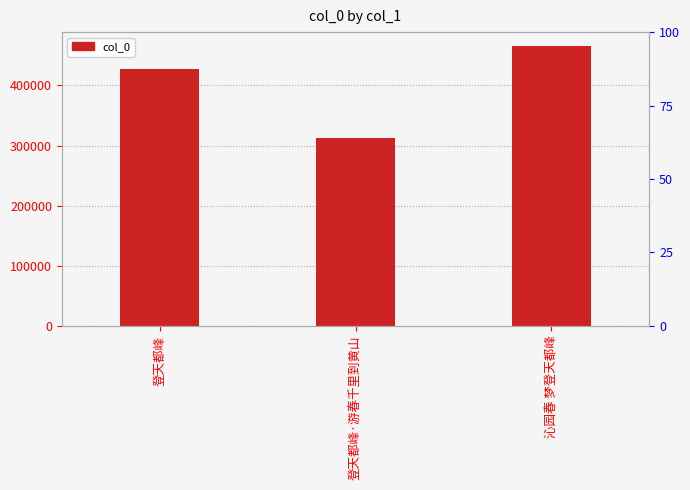

Rank the categories by value from lowest to highest.

登天都峰·游春千里到黄山, 登天都峰, 沁园春 梦登天都峰